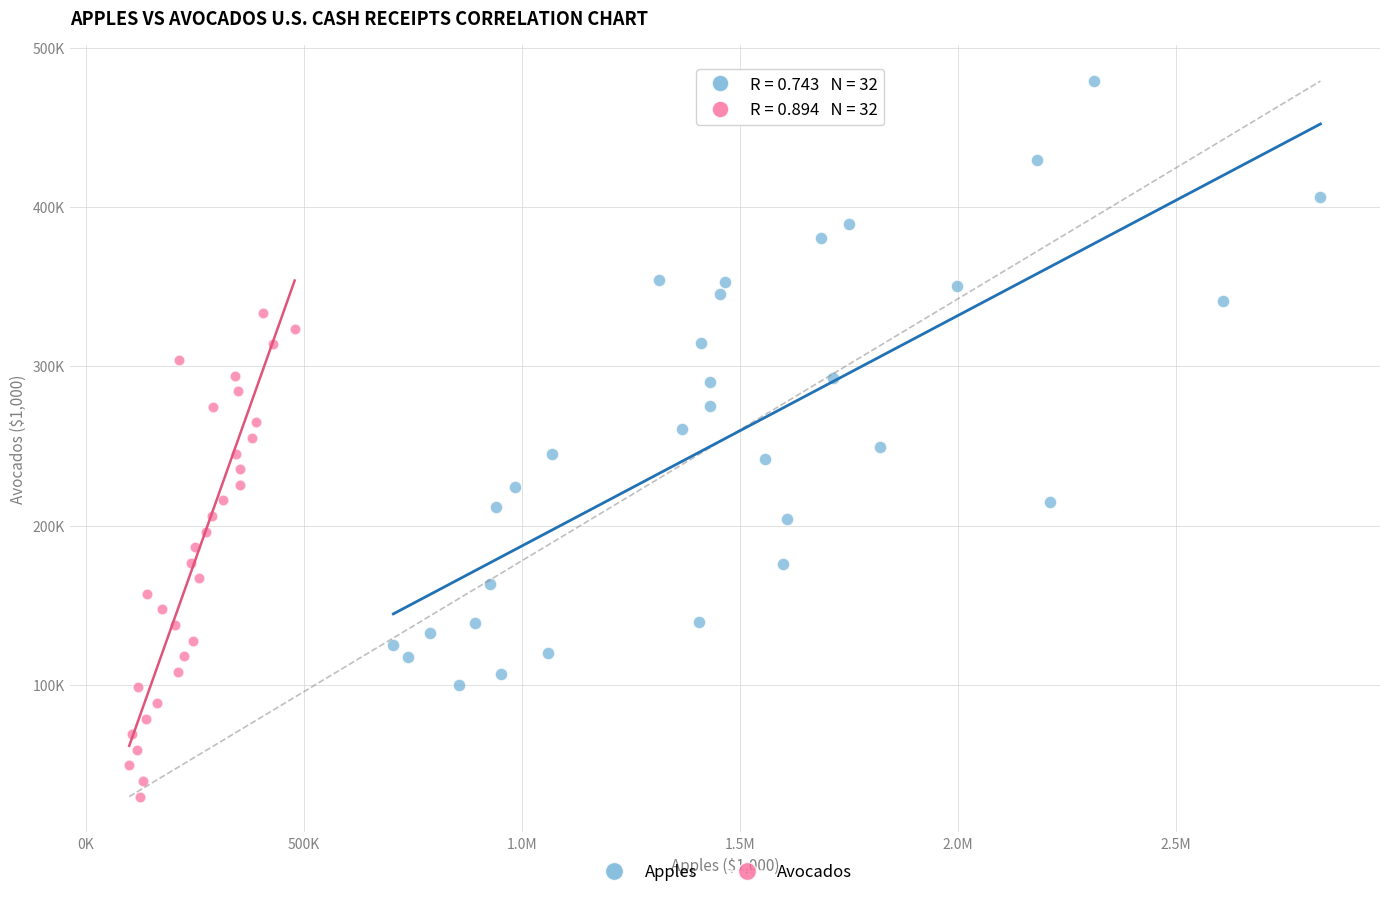

Which series has the widest spread of Y values?

Apples